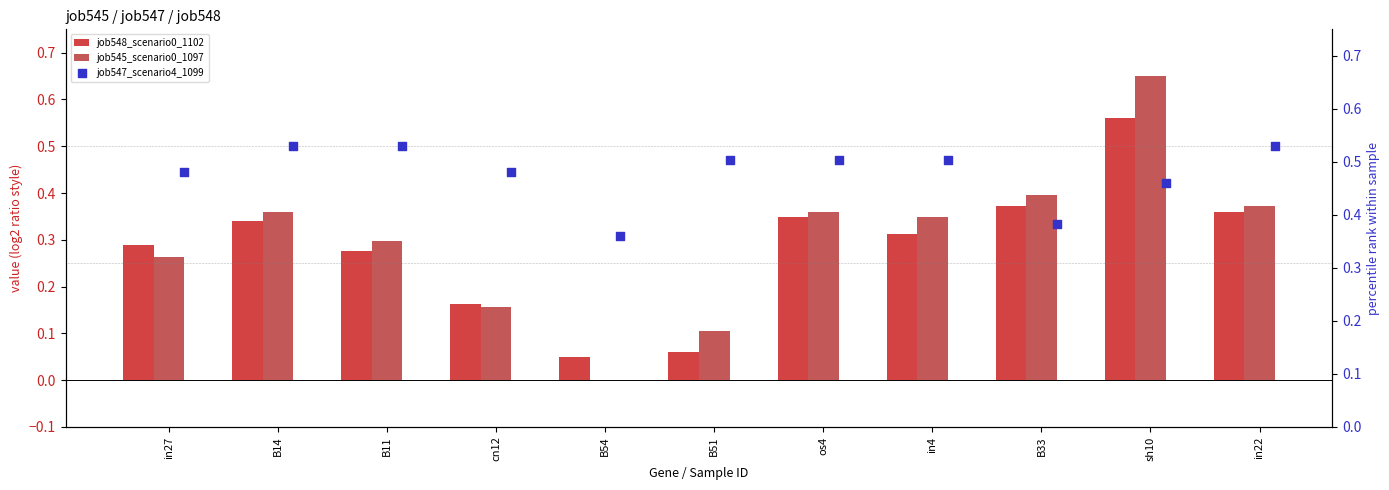

What are all the series names shown in the legend?

job548_scenario0_1102, job545_scenario0_1097, job547_scenario4_1099